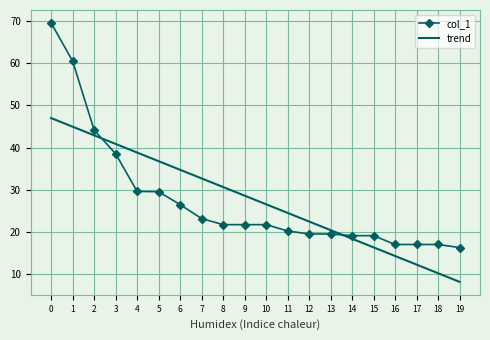

Which series has the largest range (max minus min)?

col_1